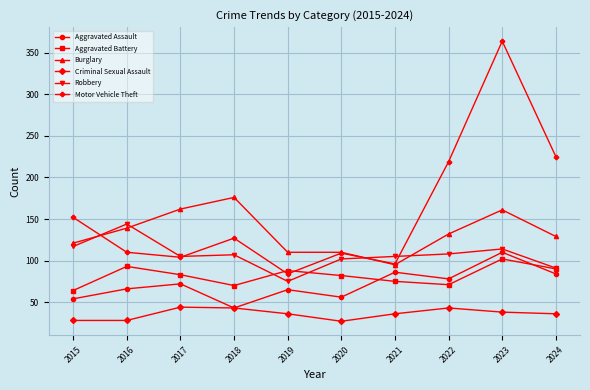

What is the difference between the highest and lowest values at 2022?

176